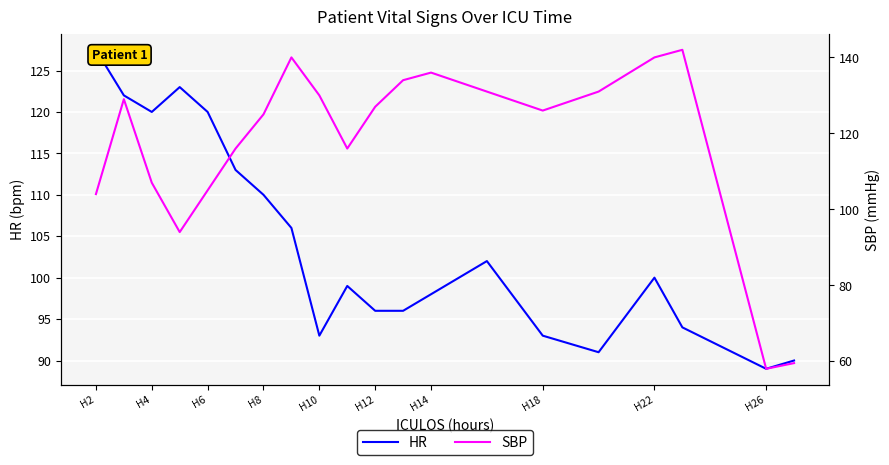

How many lines are shown in the chart?

2